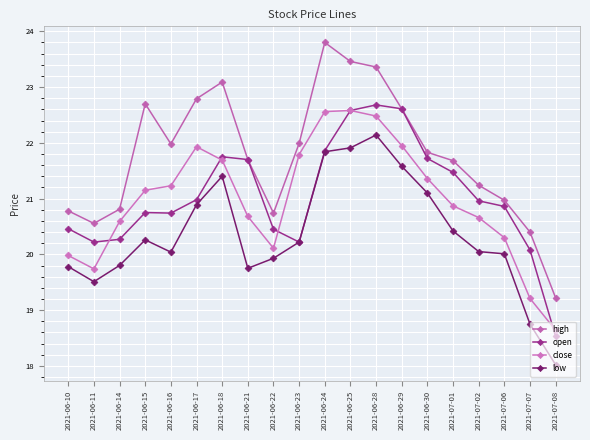

True or false: high has a value of 22.7 at 2021-06-15.

True